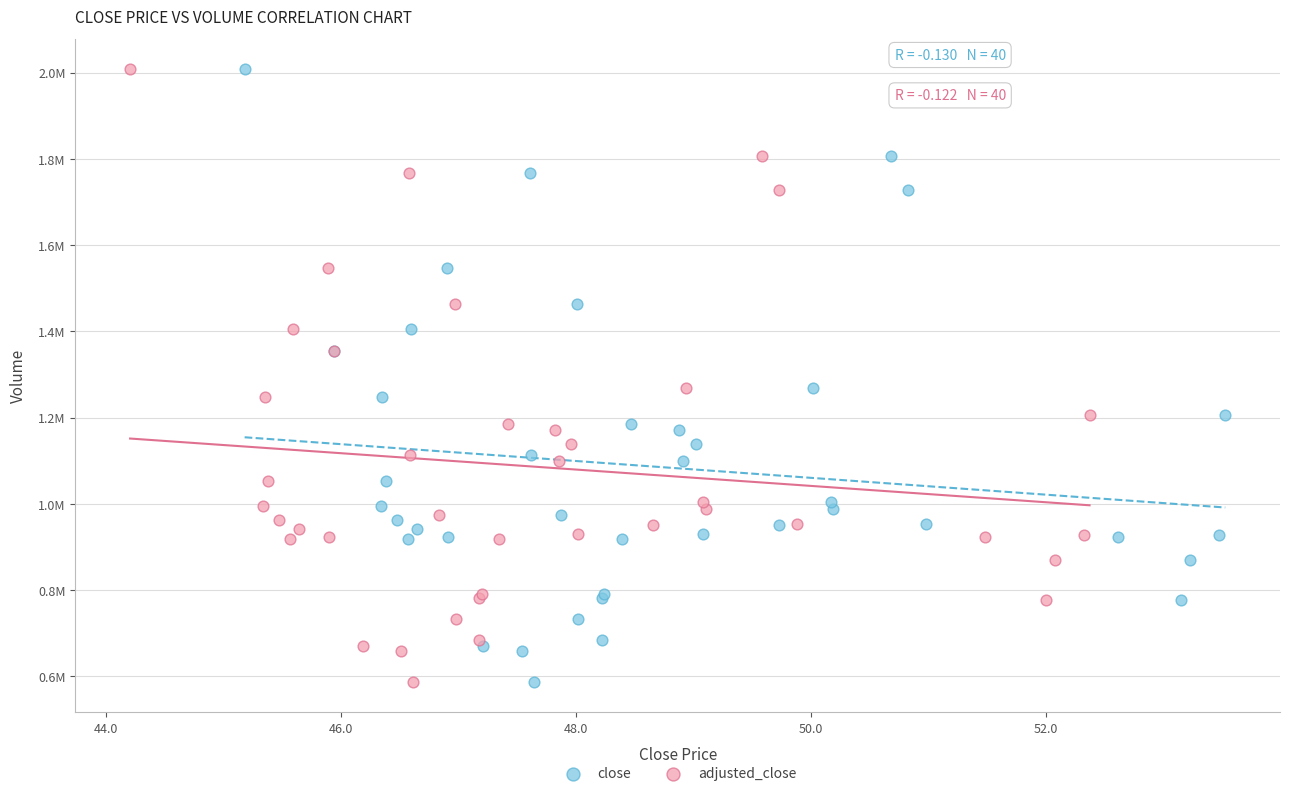

What are all the series names shown in the legend?

close, adjusted_close